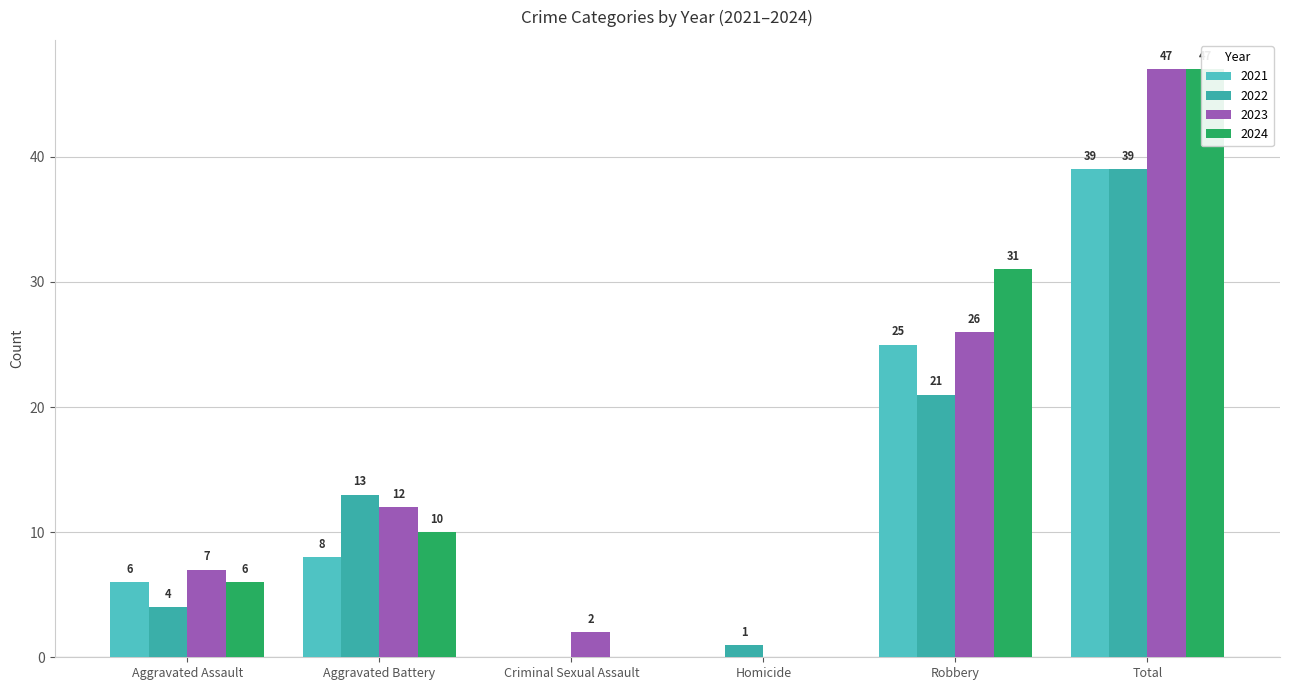

Is the value of 2022 at Aggravated Battery greater than the value of 2021 at Homicide?

Yes